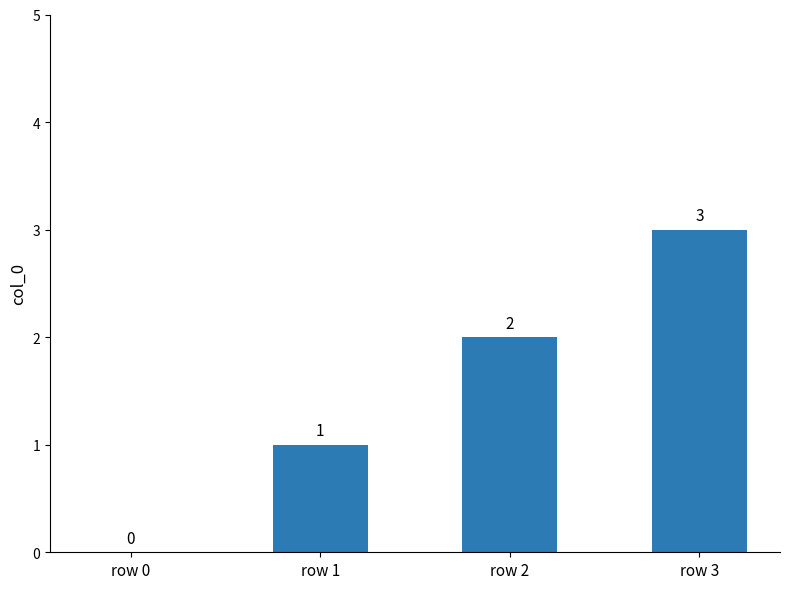

What is the average value?

2